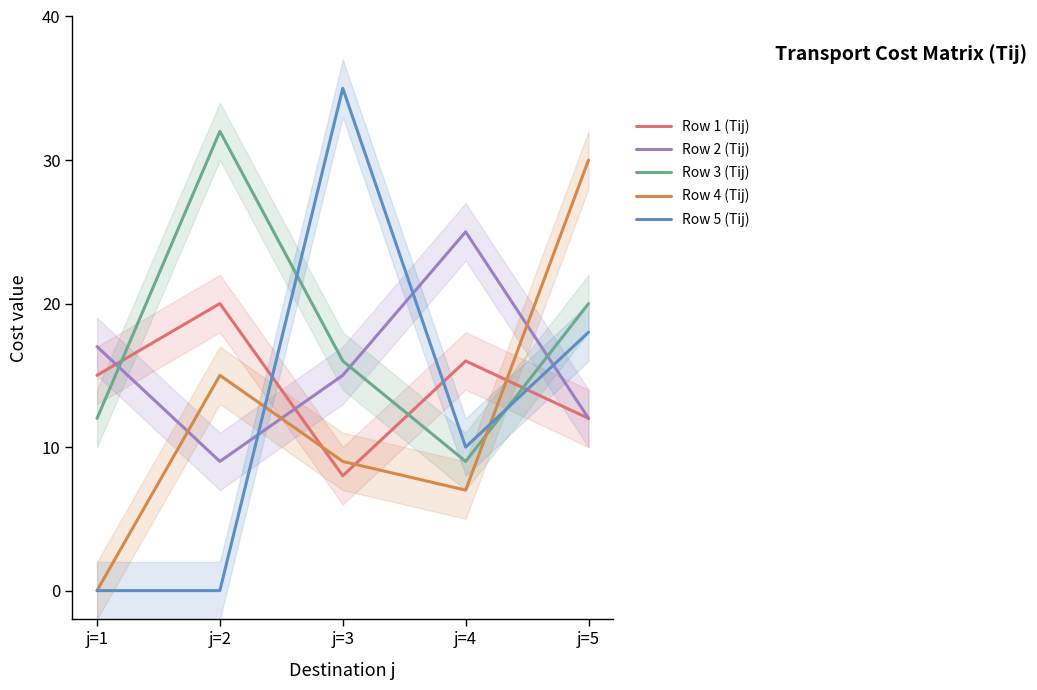

The Row 2 (Tij) series shows 17 at j=1. True or false?

True